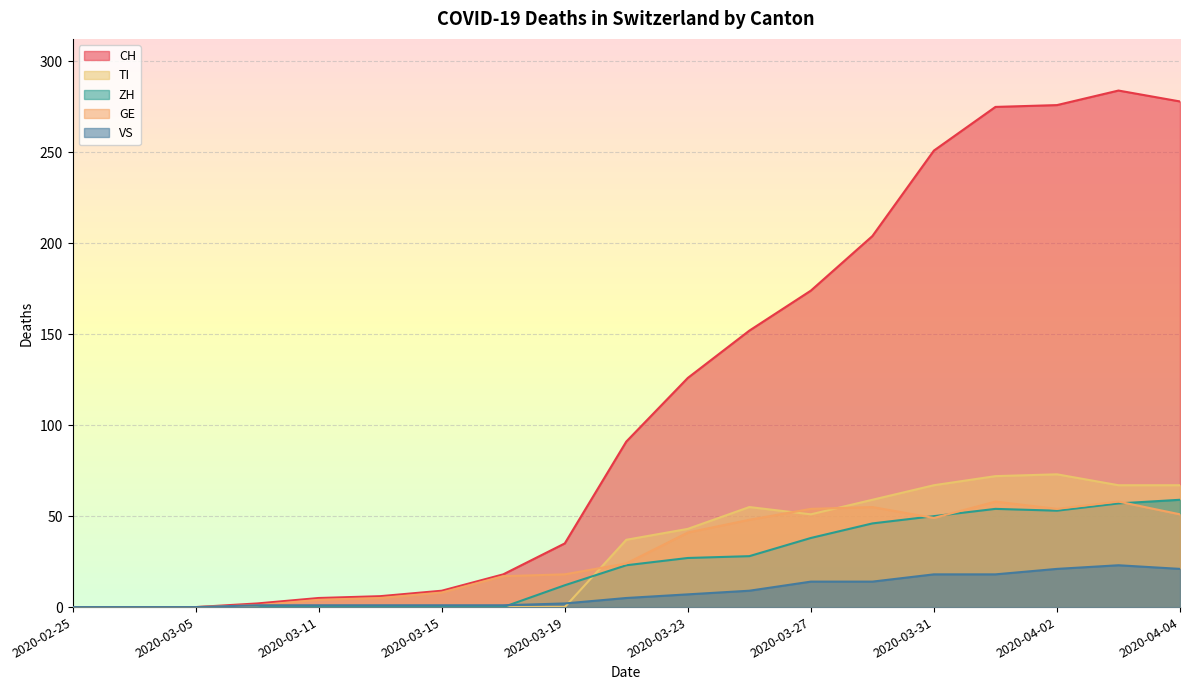

What are all the series names shown in the legend?

CH, TI, ZH, GE, VS